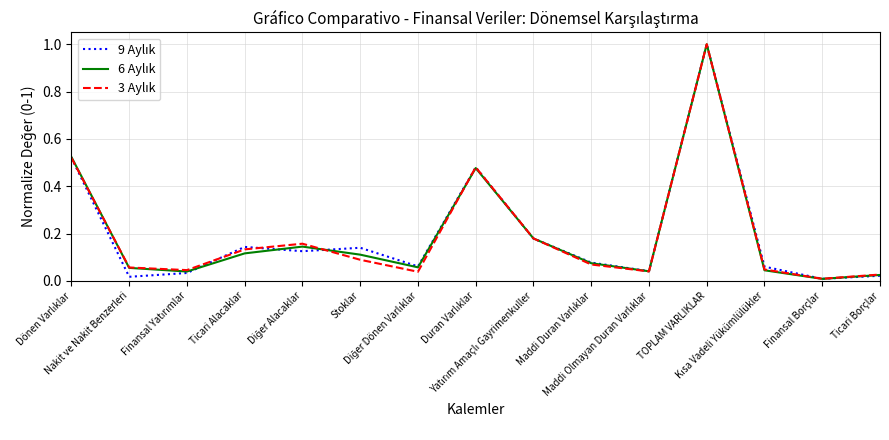

How many lines are shown in the chart?

3